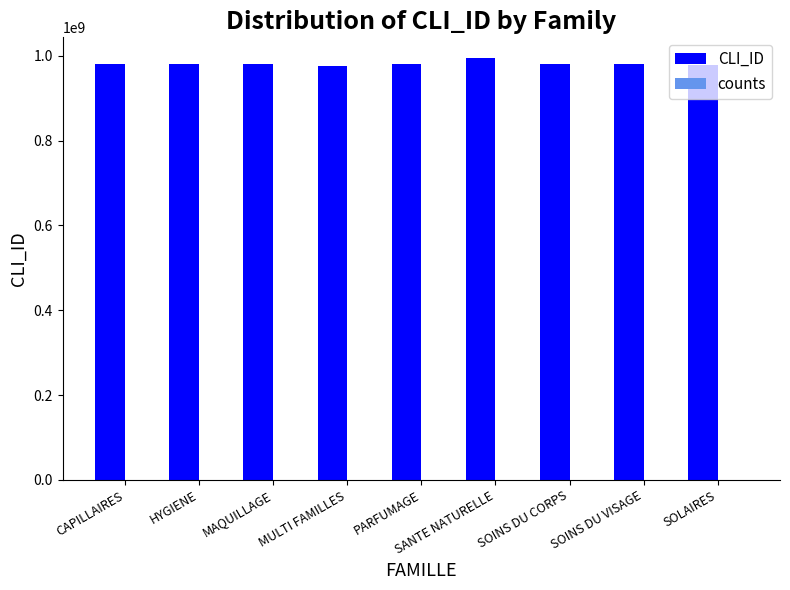

At which category does the chart reach its peak across all series?

SANTE NATURELLE